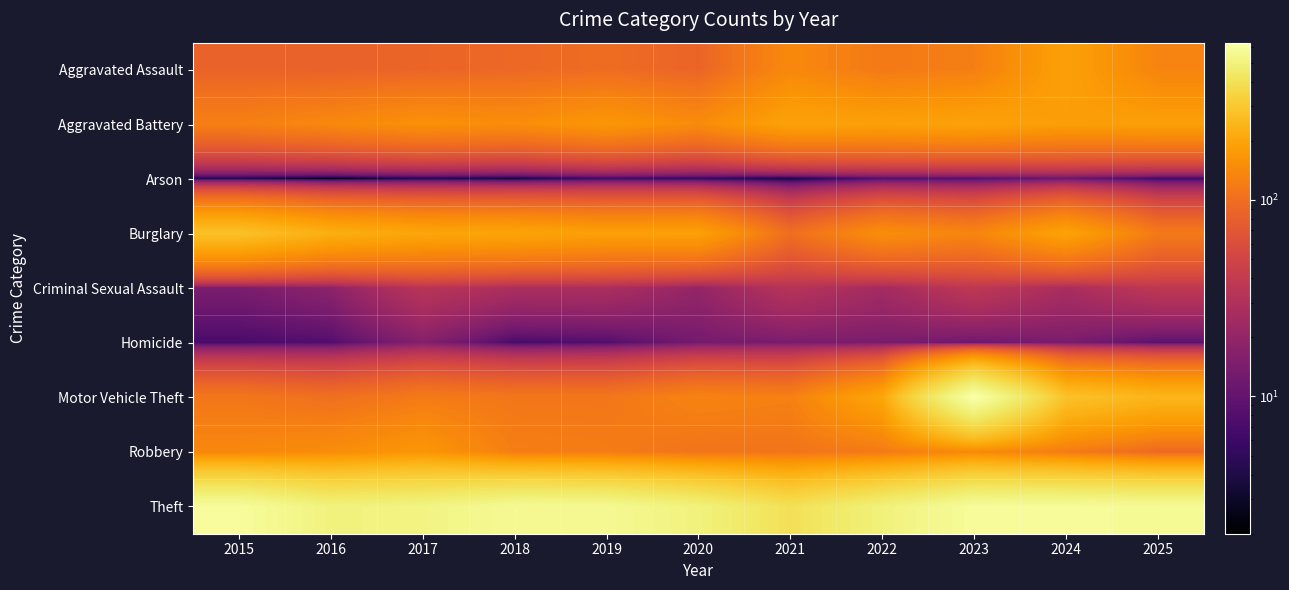

What is the greatest value displayed?

632